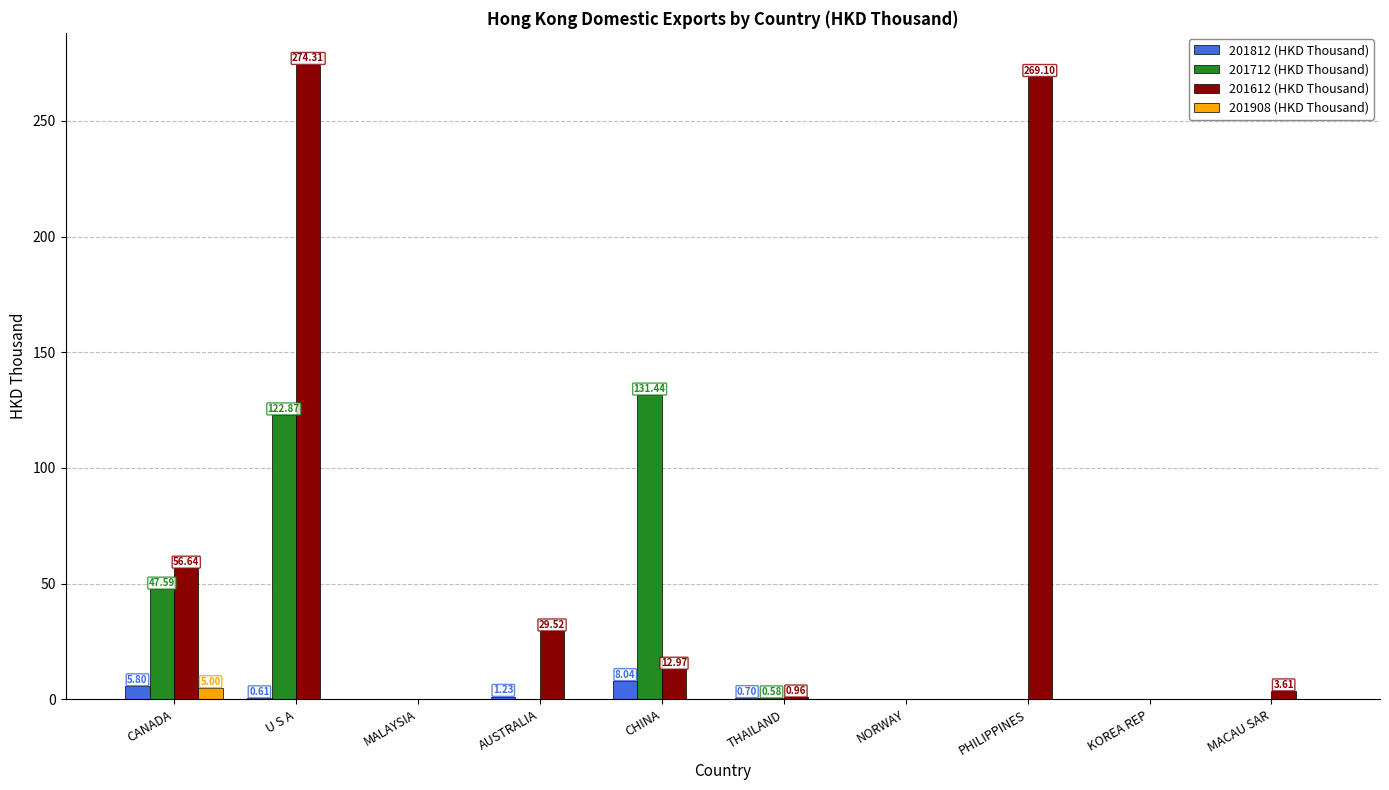

What is the average value of the 201612 (HKD Thousand) series?

64.7